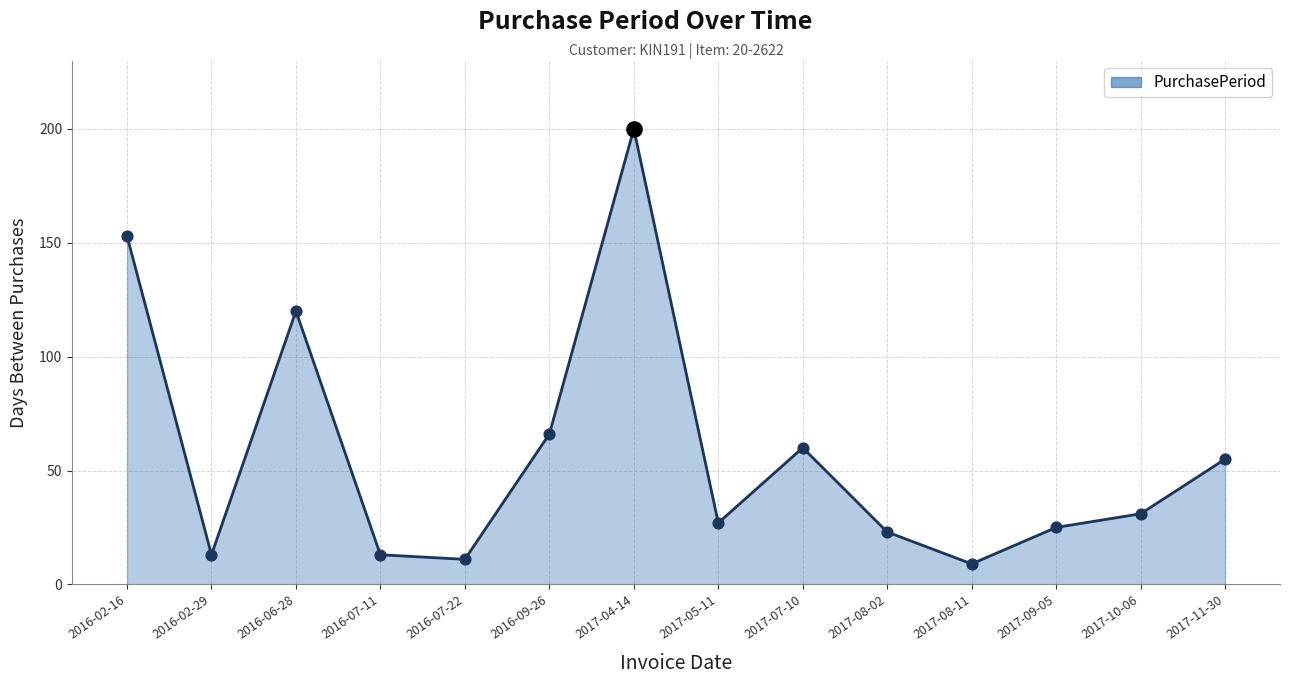

What is the ratio of the value at 2017-08-11 to the value at 2016-07-11?

0.7